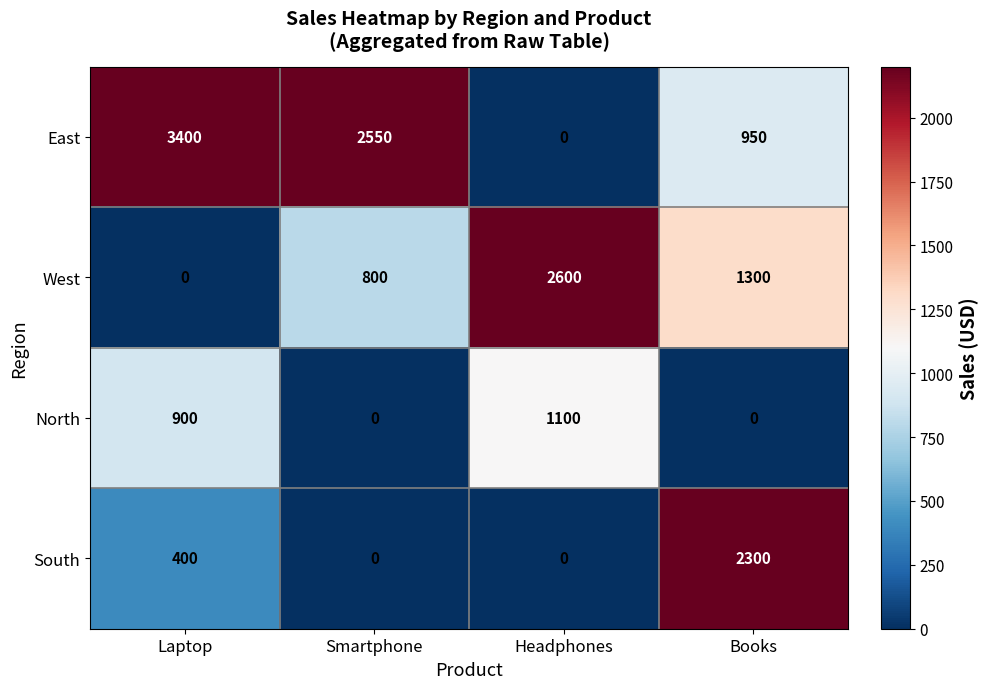

What is the difference between the East values at Books and Laptop?

2450